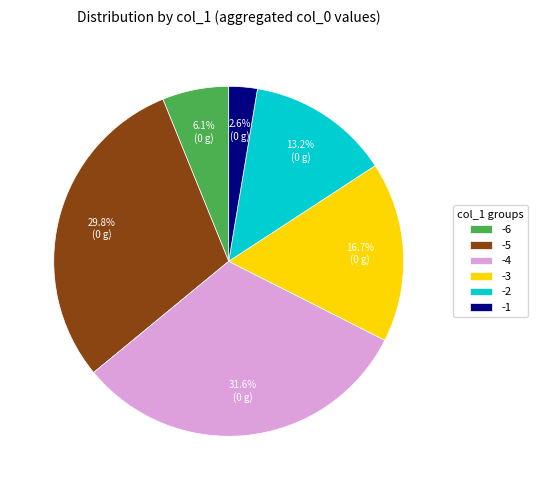

To the nearest percent, what is the difference between the -5 and -2 slice percentages?

17%